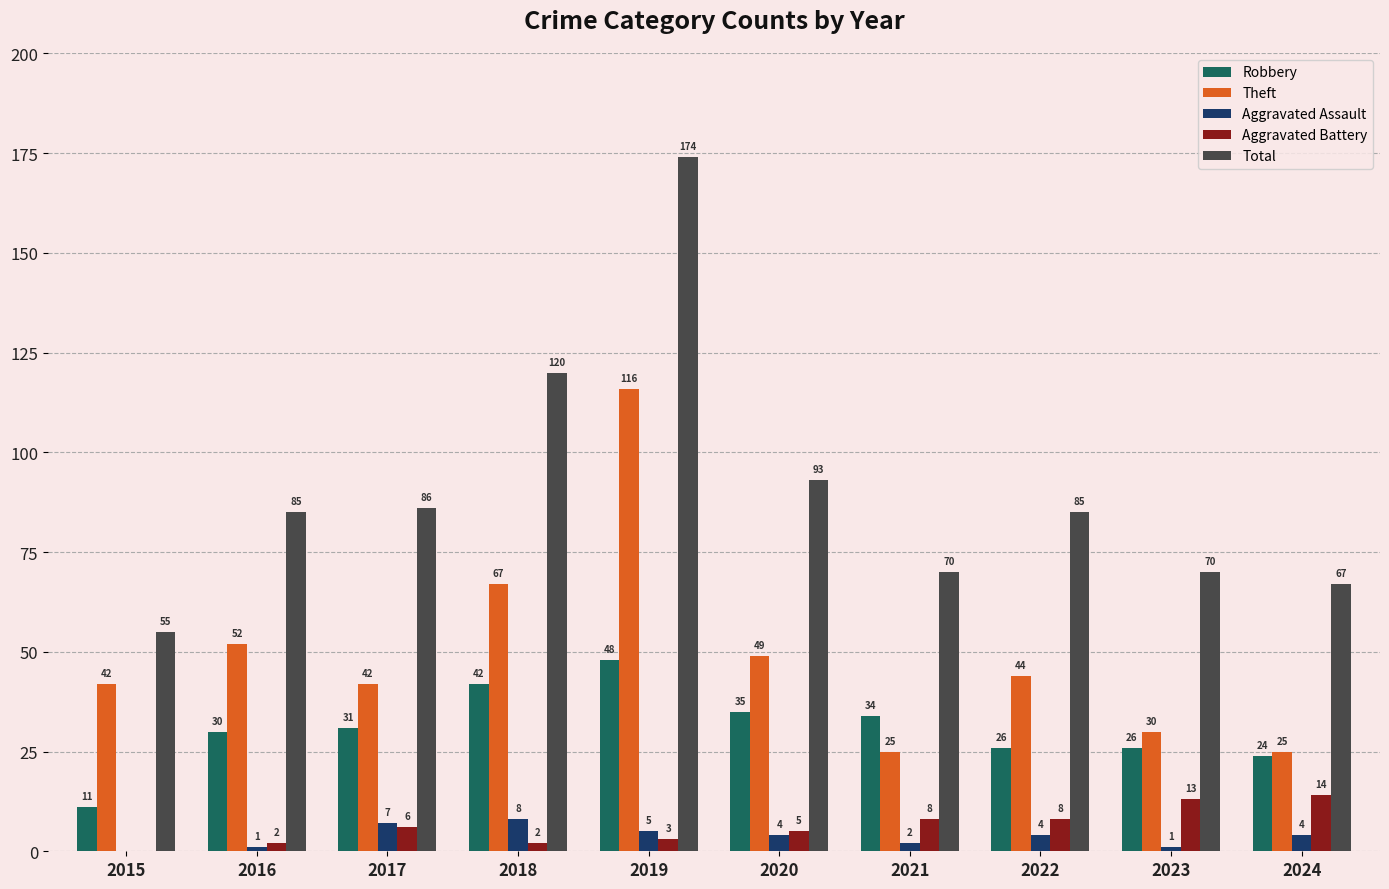

What is the sum of all Robbery values?

307